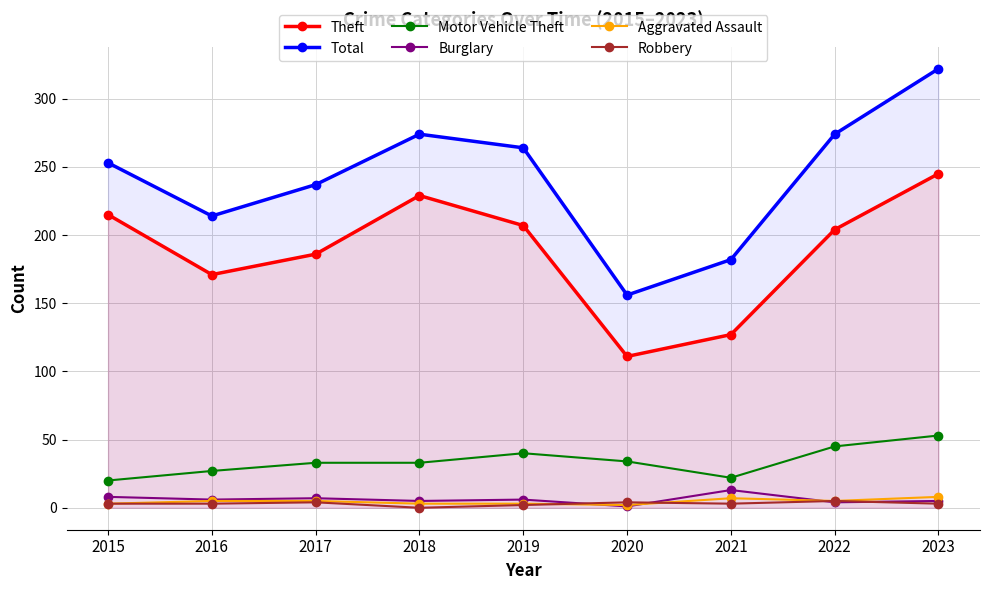

Is this an area chart (filled region under the line)?

No